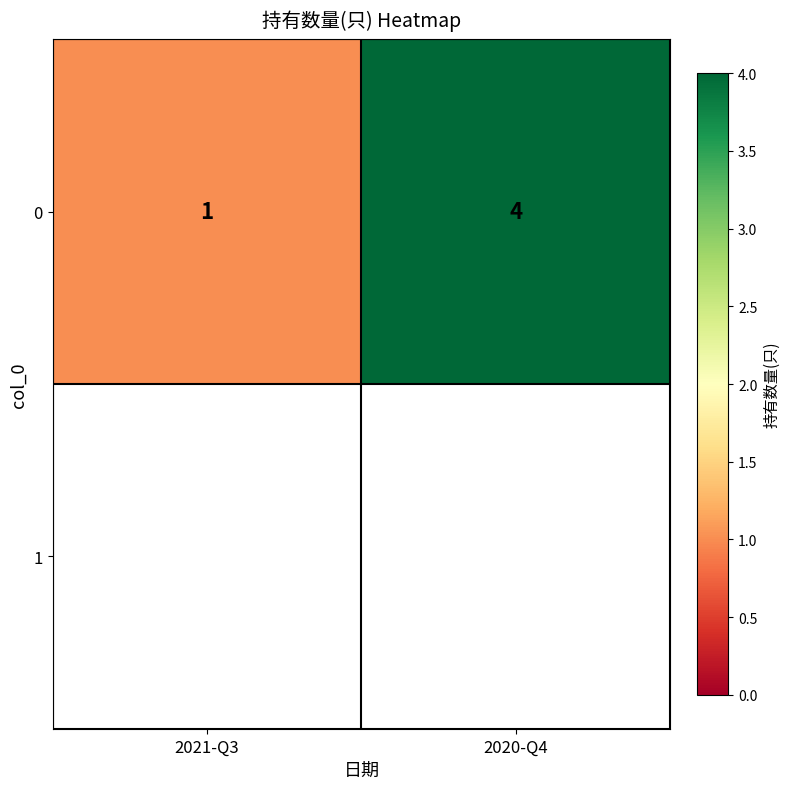

Rank the categories by value from highest to lowest.

2020-Q4, 2021-Q3